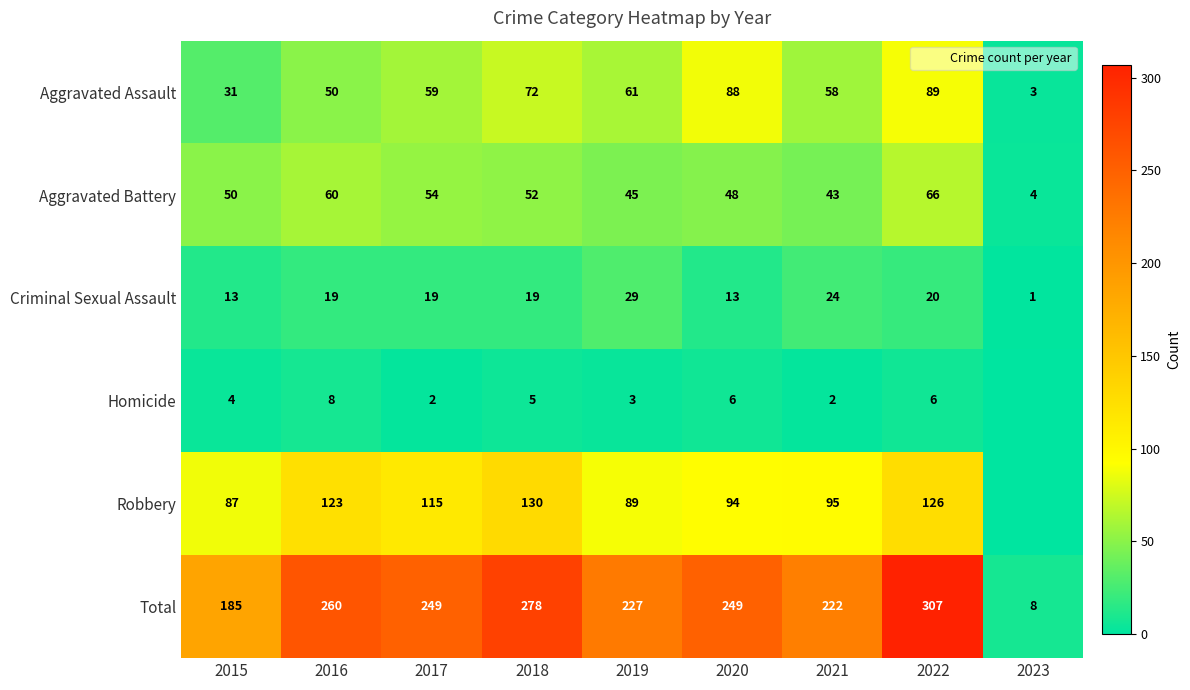

What is the sum of the Criminal Sexual Assault values at 2017 and 2020?

32